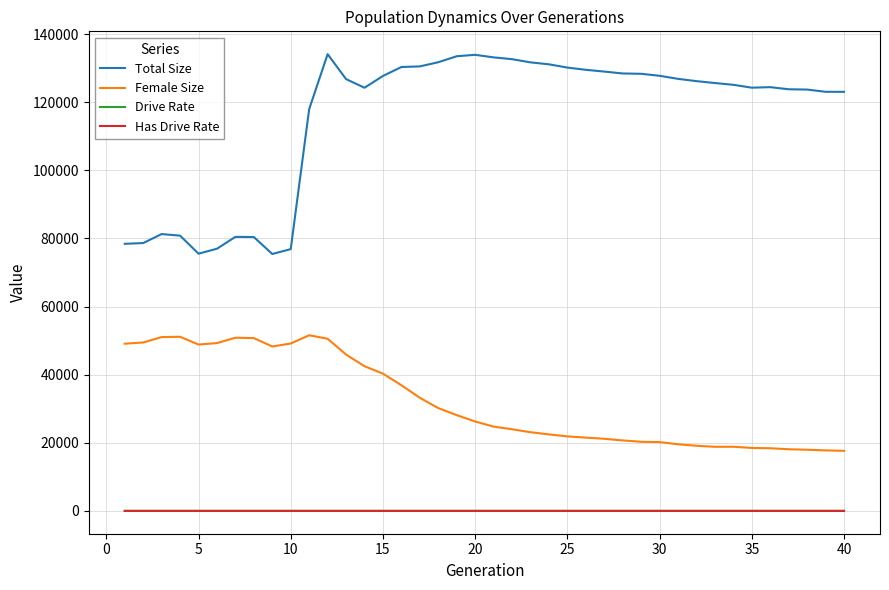

How many lines are shown in the chart?

4